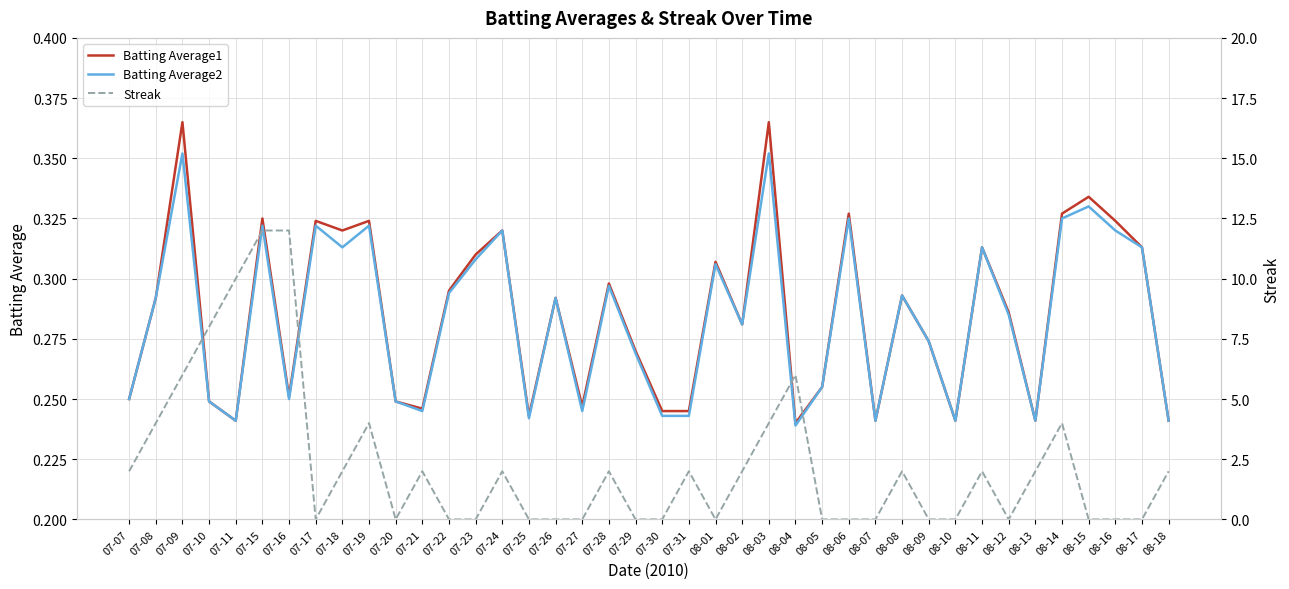

What is the average value of the Streak series?

2.3